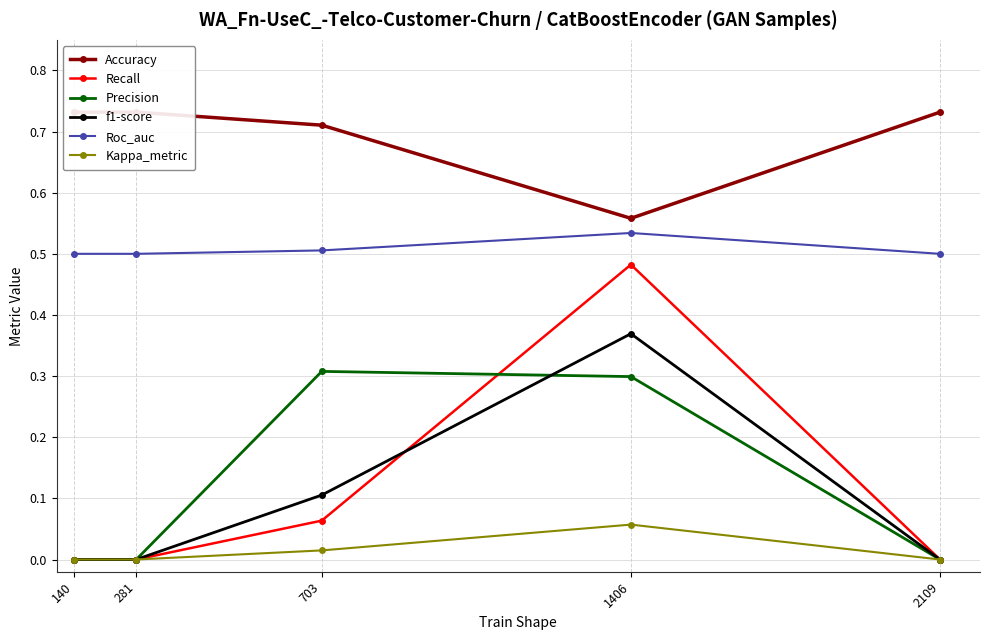

How many distinct data groups are displayed?

6